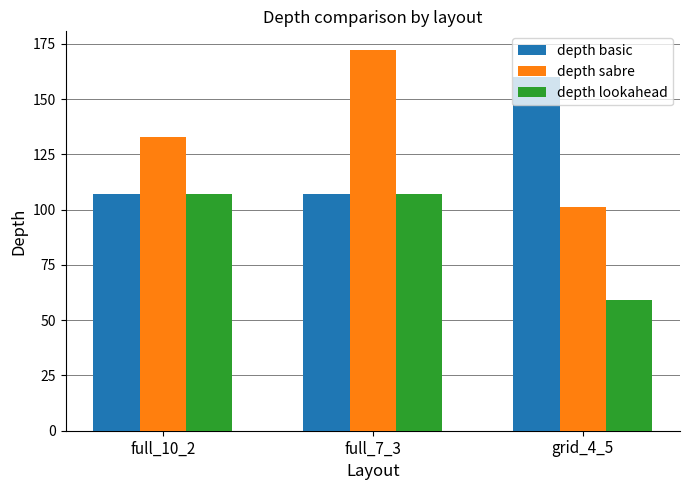

Which series has the largest total across all categories?

depth sabre